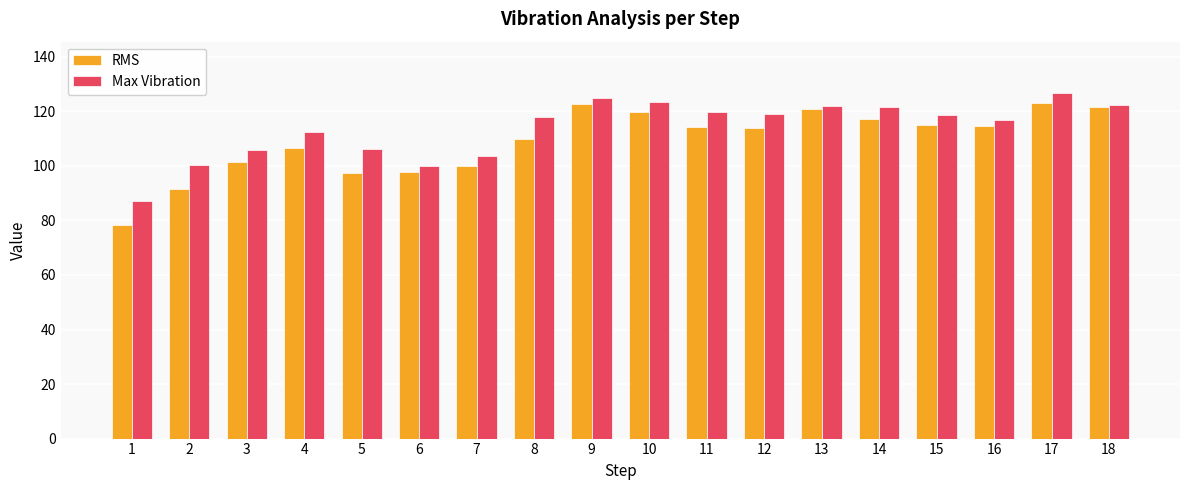

How many series are shown in this chart?

2